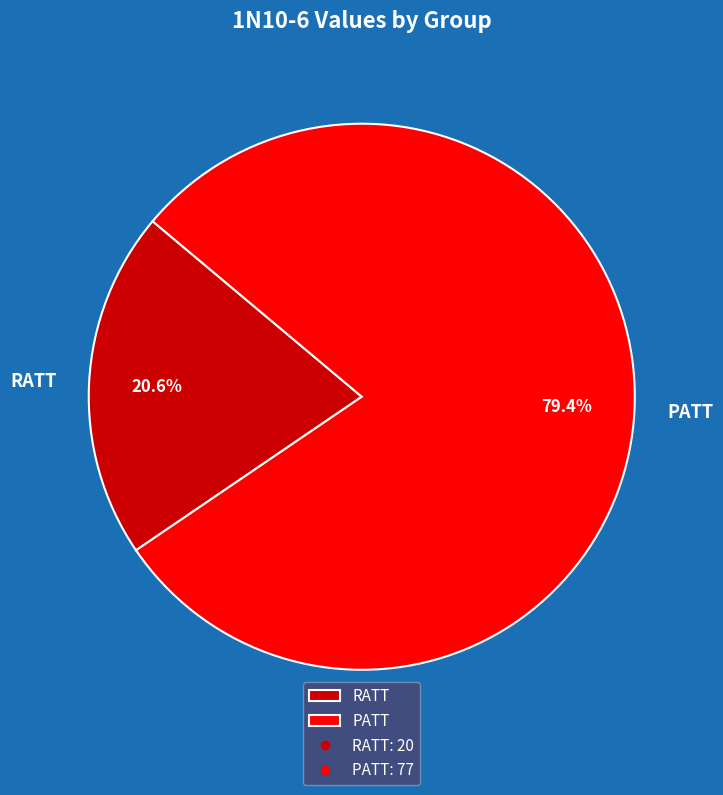

Combined, what portion of the pie is RATT and PATT?

100.0%